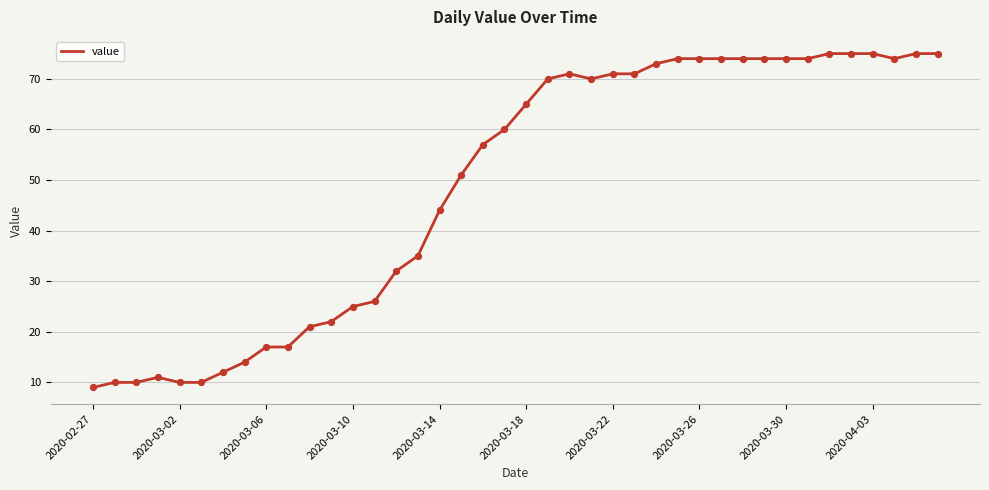

What is the difference between the maximum and minimum values?

66